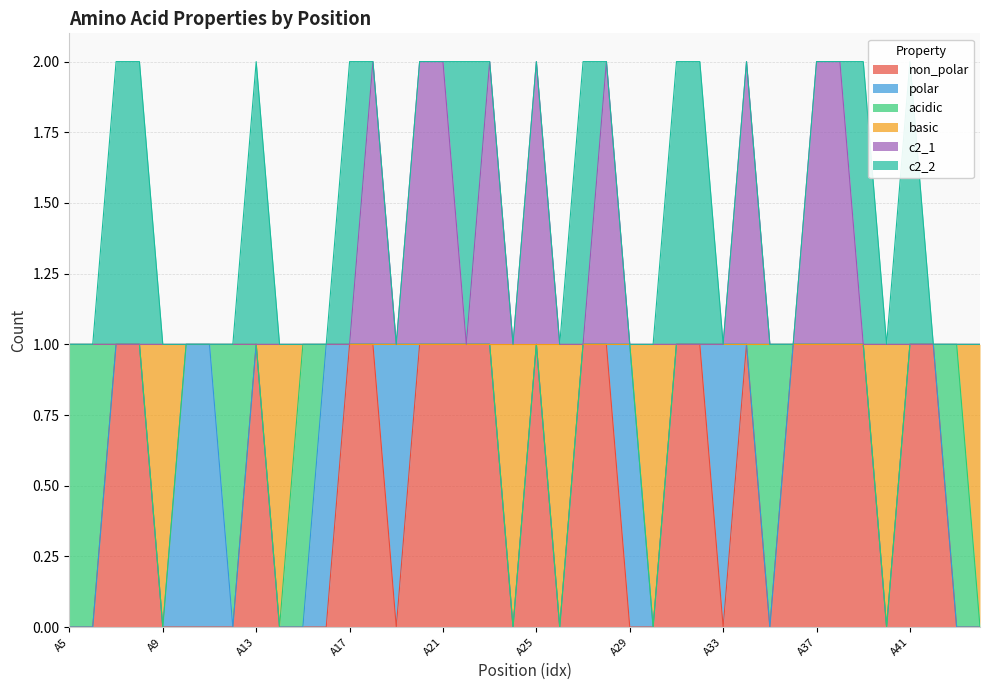

True or false: c2_1 and basic cross at least once.

False